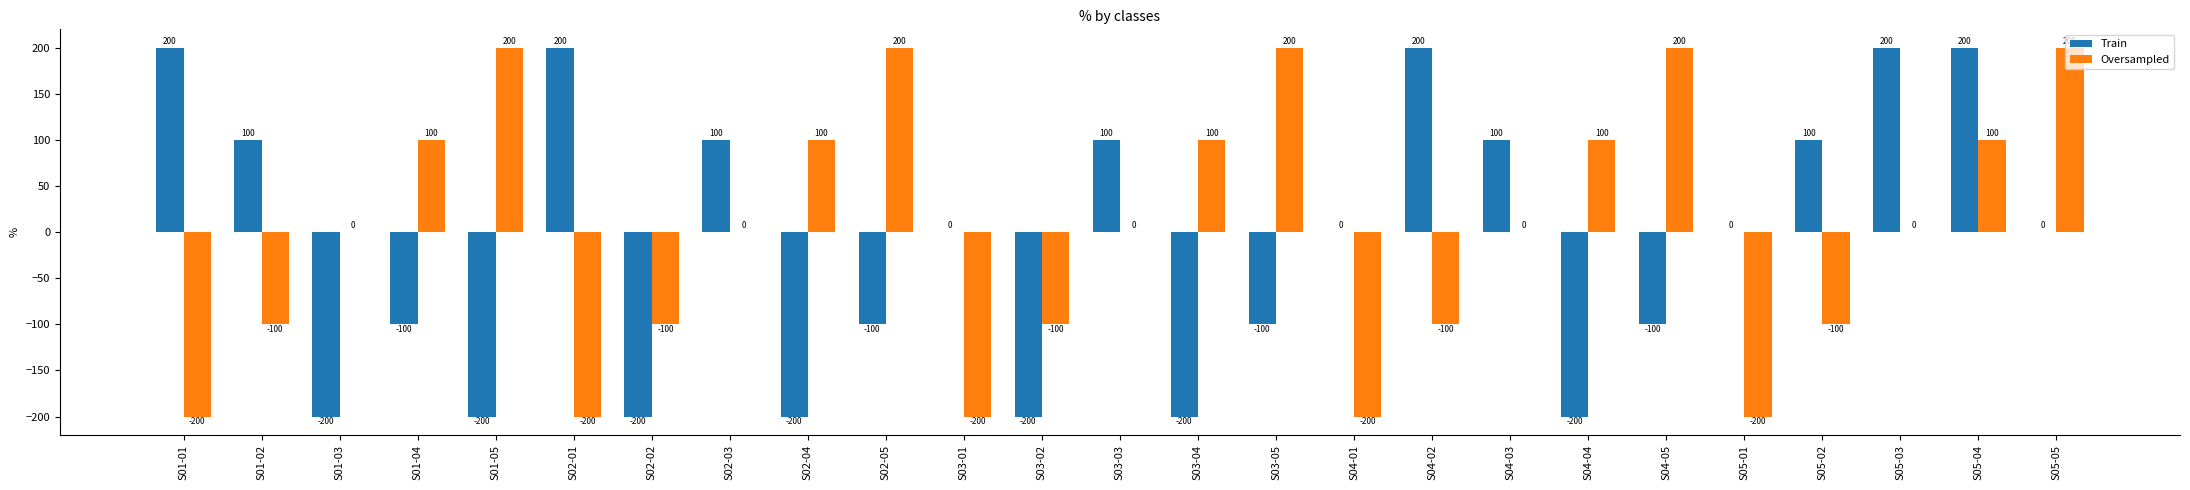

What is the sum of the Train values at S03-03 and S01-01?

300